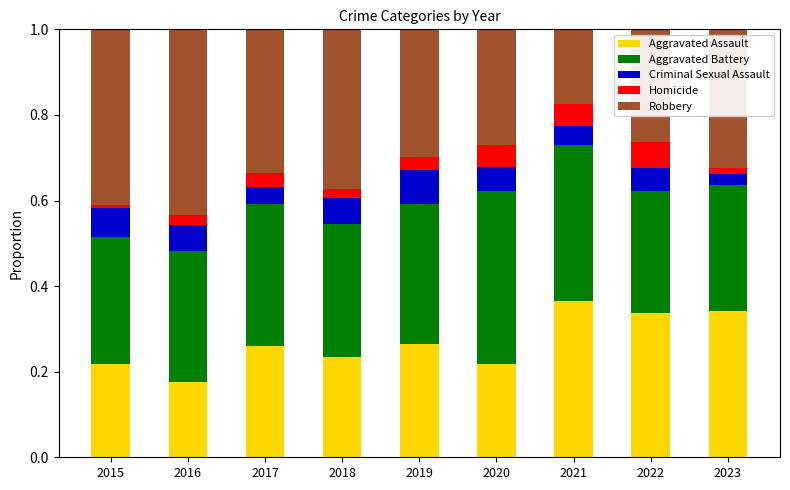

Does the chart contain stacked bars?

Yes